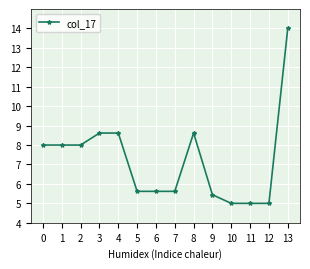

The value at 1 is 12.6. True or false?

False